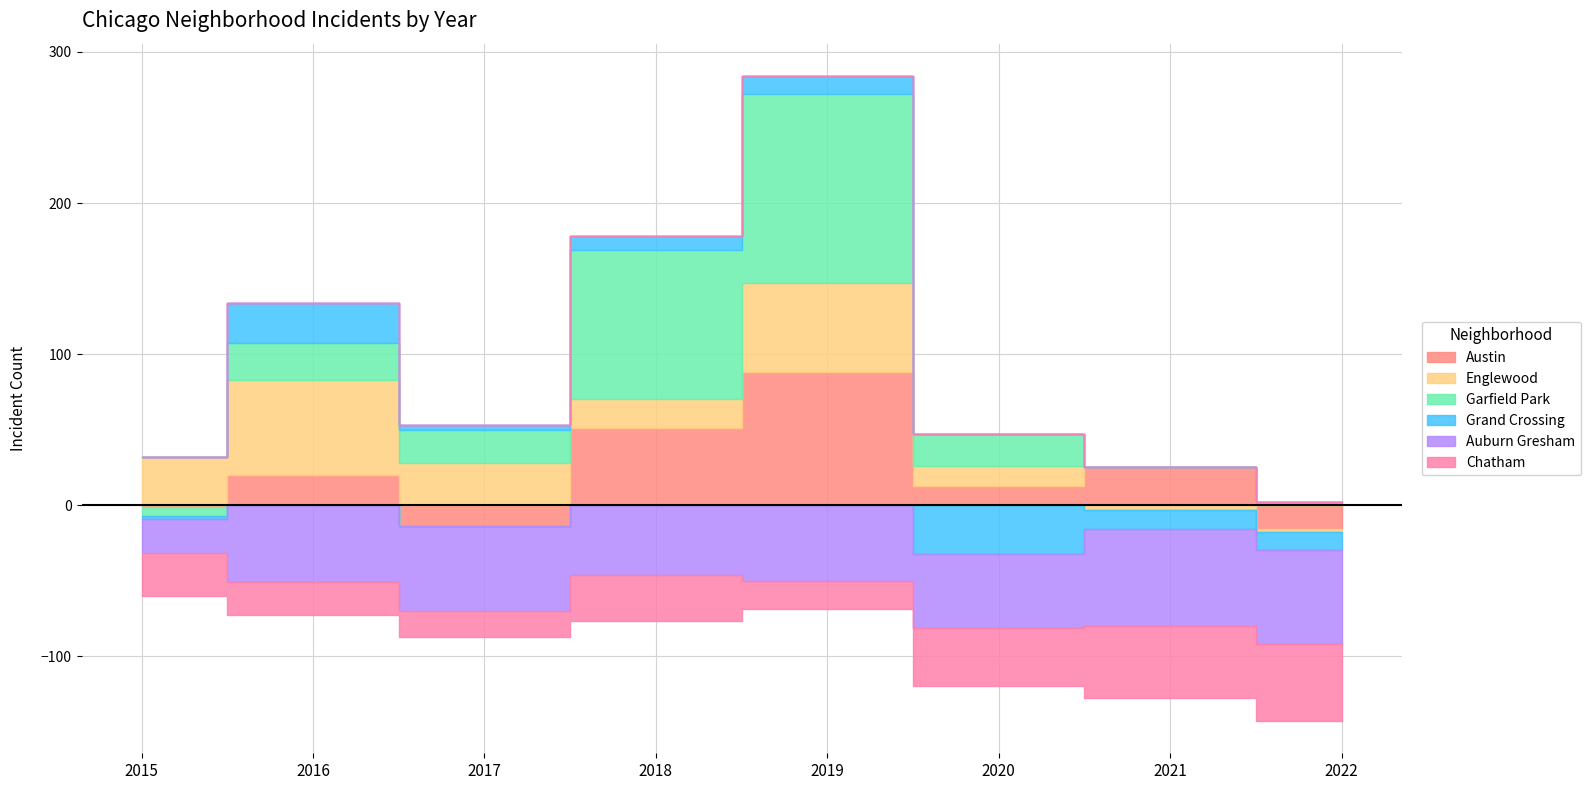

Does the chart display data point markers on the line(s)?

No